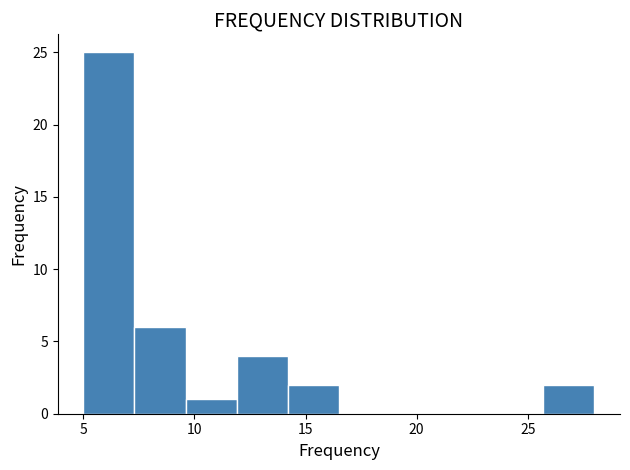

Reading left to right, list every bar in this chart as the range it spans on the x-axis followed by its height. Neither the bar edges nor the heights are printed on the chart, so give them approximately, as read against the axes.

5.0 to 7.3: 25
7.3 to 9.6: 6
9.6 to 11.9: 1
11.9 to 14.2: 4
14.2 to 16.5: 2
16.5 to 18.8: 0
18.8 to 21.1: 0
21.1 to 23.4: 0
23.4 to 25.7: 0
25.7 to 28.0: 2